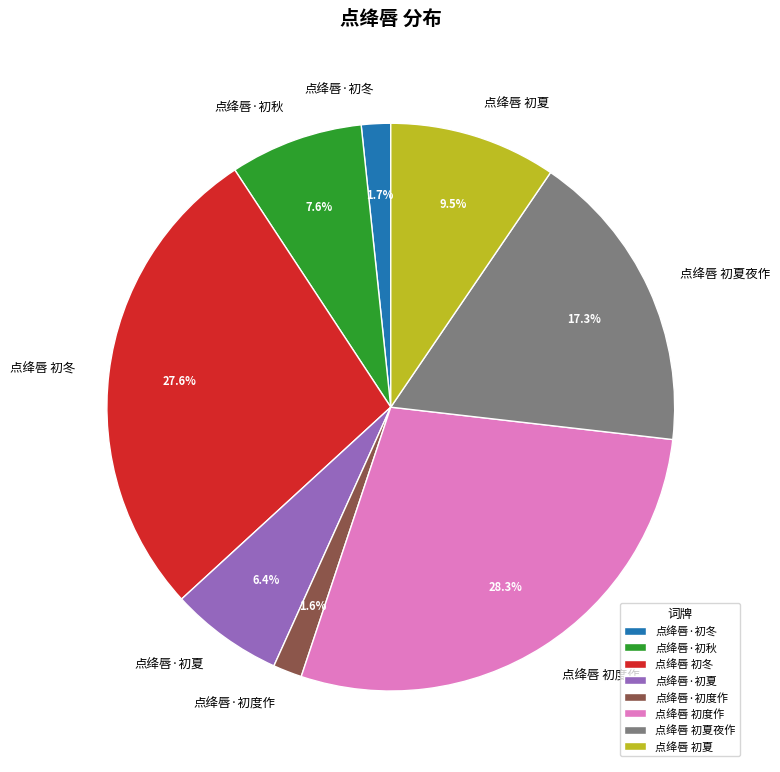

True or false: 点绛唇·初冬 accounts for 14% of the total.

False